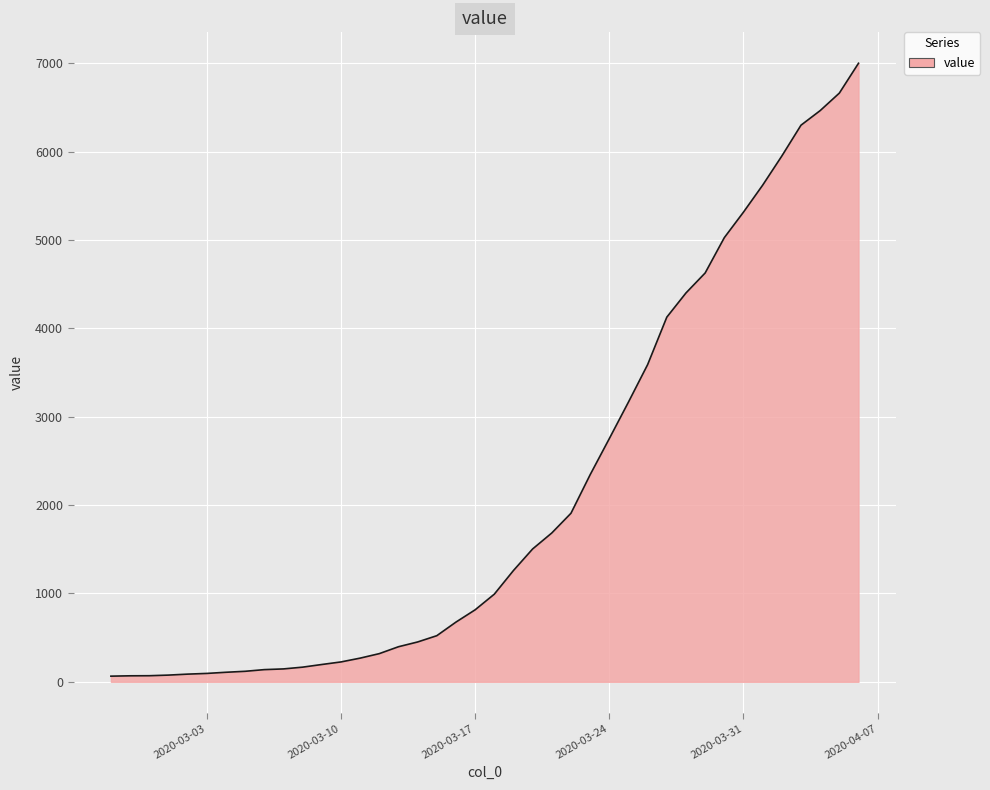

Does the chart display data point markers on the line(s)?

No